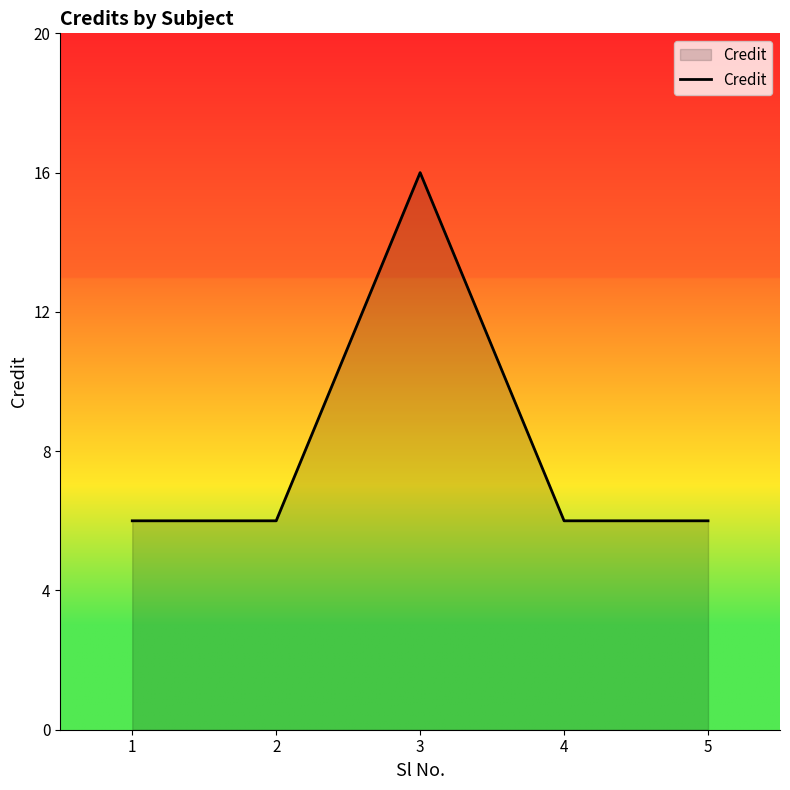

What is the average value?

8